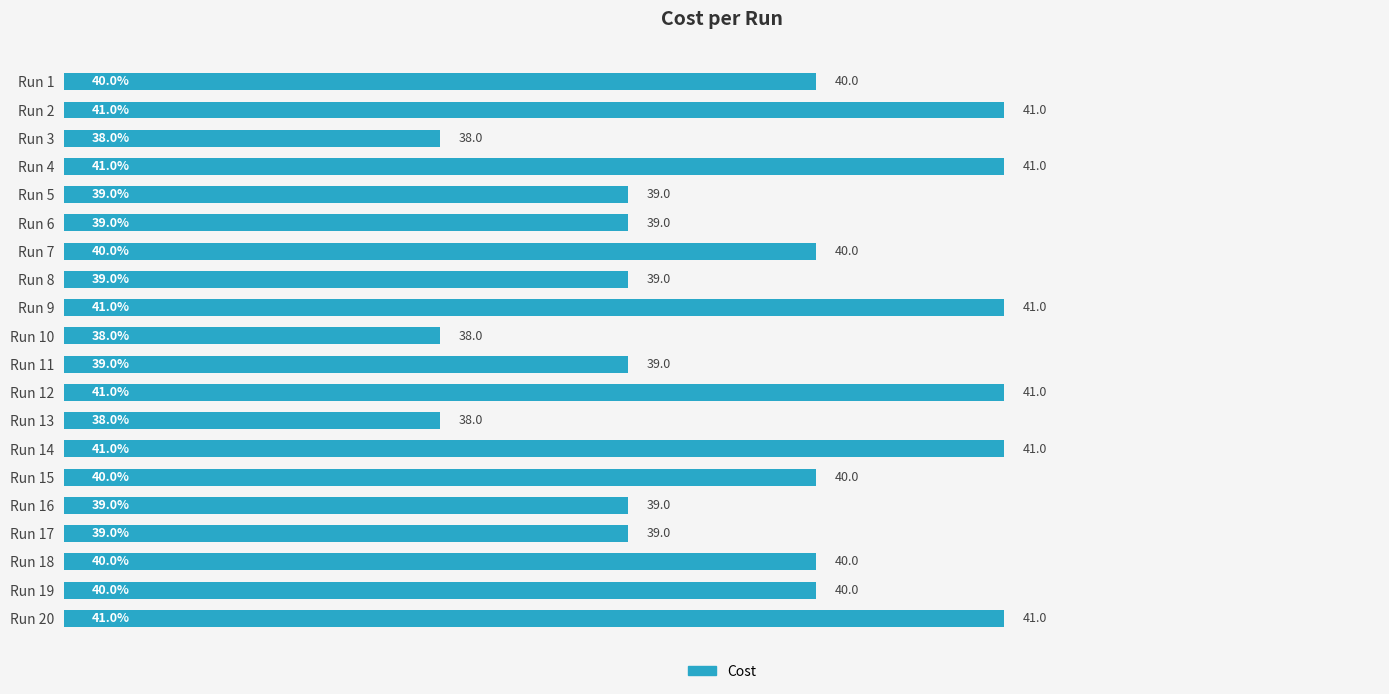

Between Run 5 and Run 13, which is larger?

Run 5